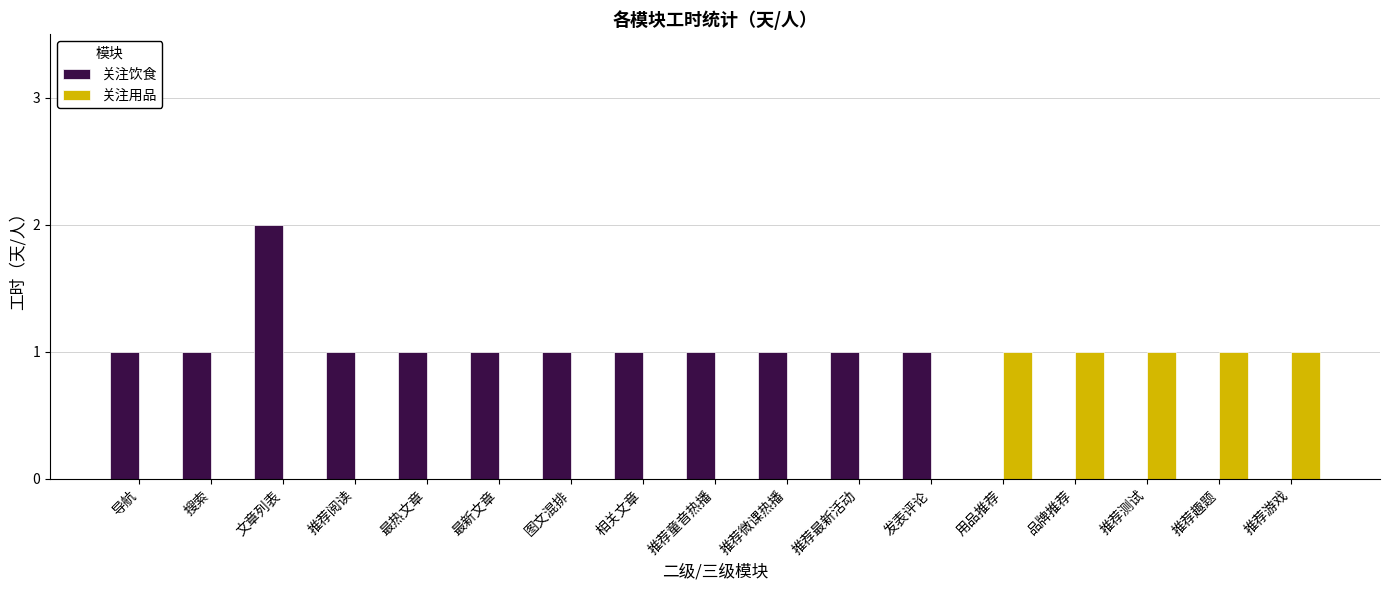

Reading left to right, extract all data points from this chart.

关注饮食: 1	1	2	1	1	1	1	1	1	1	1	1	0	0	0	0	0
关注用品: 0	0	0	0	0	0	0	0	0	0	0	0	1	1	1	1	1